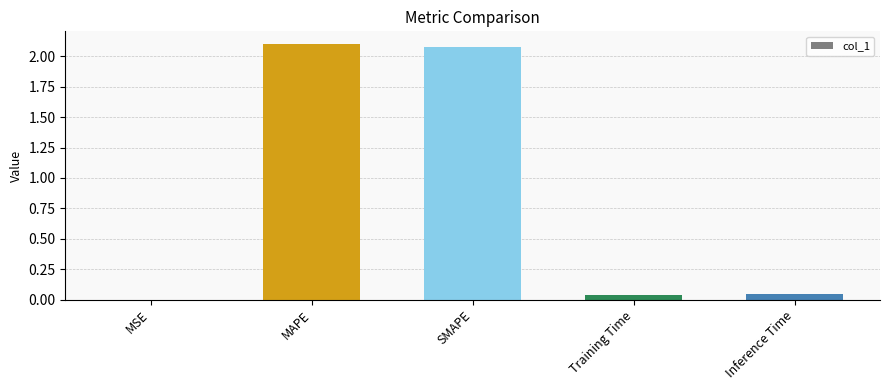

Which category has the highest value across all series?

MAPE